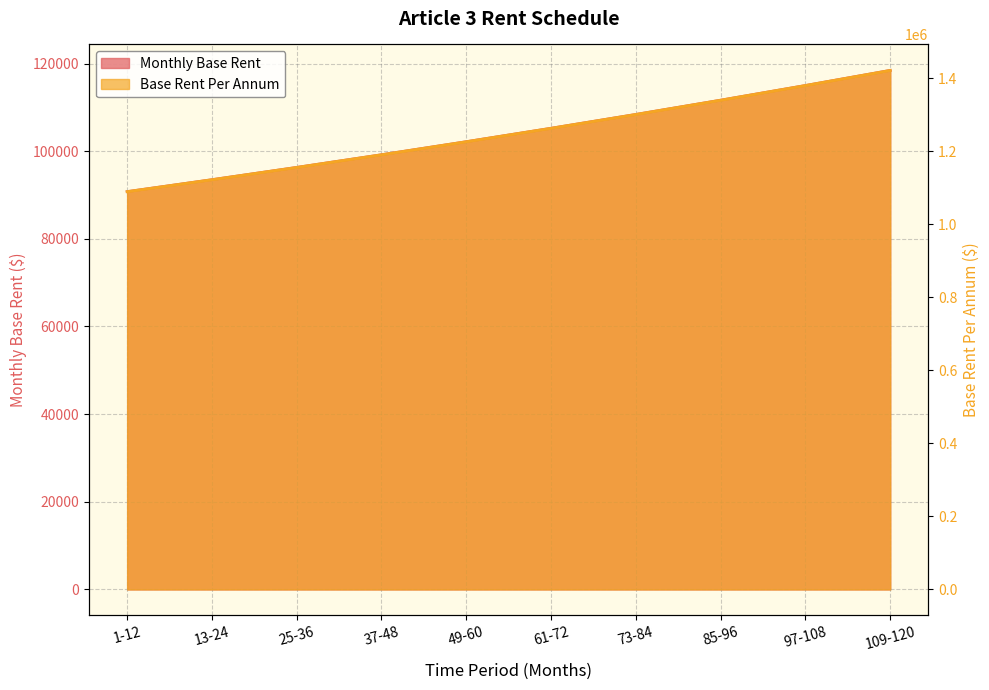

Rank the series by their average value, from highest to lowest.

Base Rent Per Annum, Monthly Base Rent